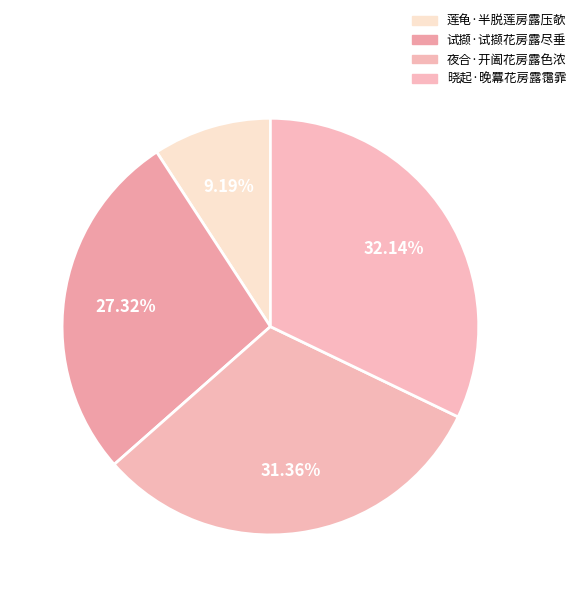

To the nearest percent, what percentage of the pie is 夜合·开阖花房露色浓?

31%